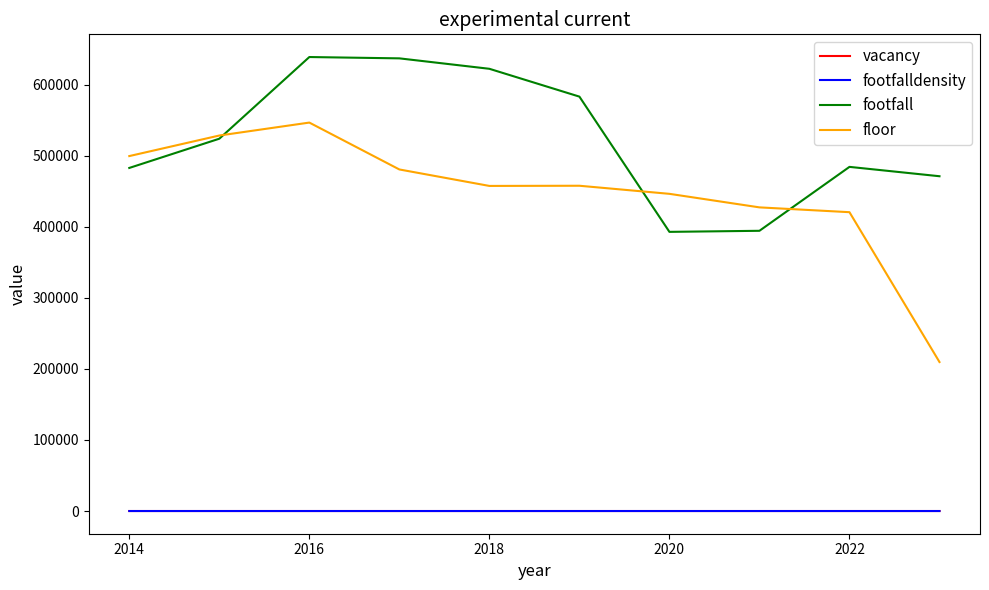

True or false: floor has more than 2 interior local peaks.

False